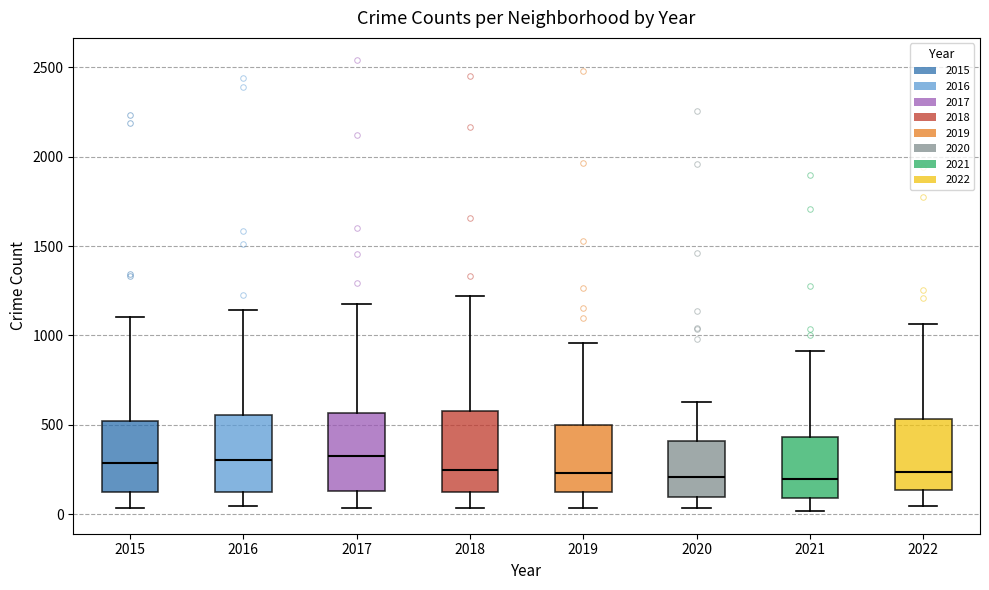

Where does the median line of the box at x = 2022 sit on the y-axis? The values are not printed on the chart, so give them approximately, as read against the axis.

250